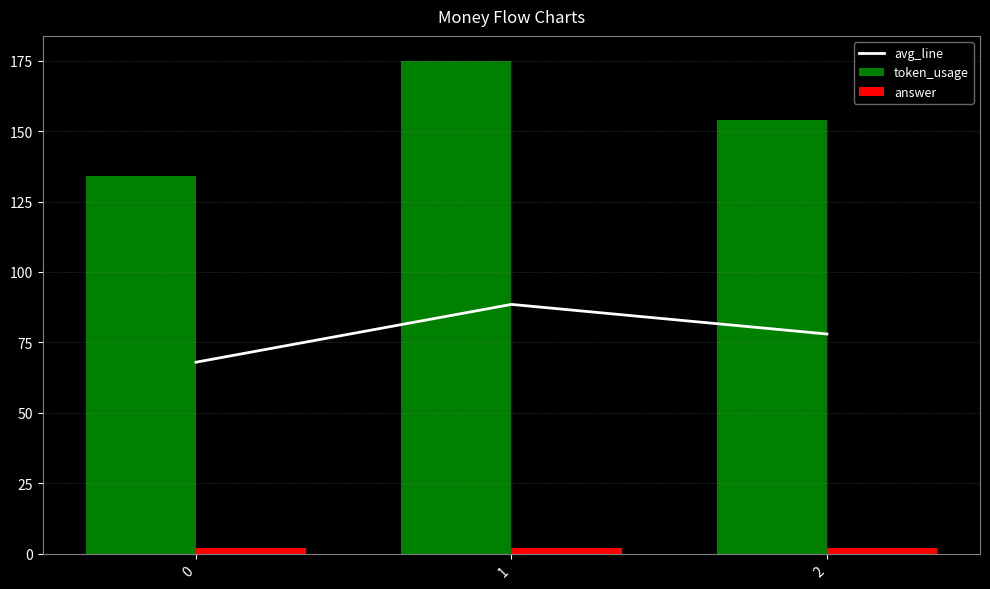

Which series has the largest range (max minus min)?

token_usage